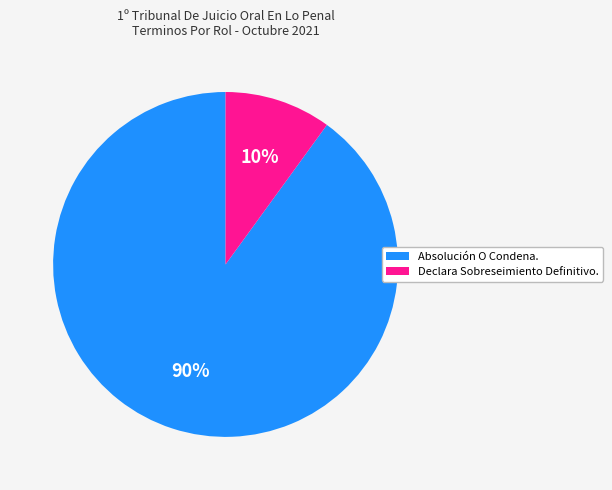

Combined, do Declara Sobreseimiento Definitivo. and Absolución O Condena. account for over 50%?

Yes